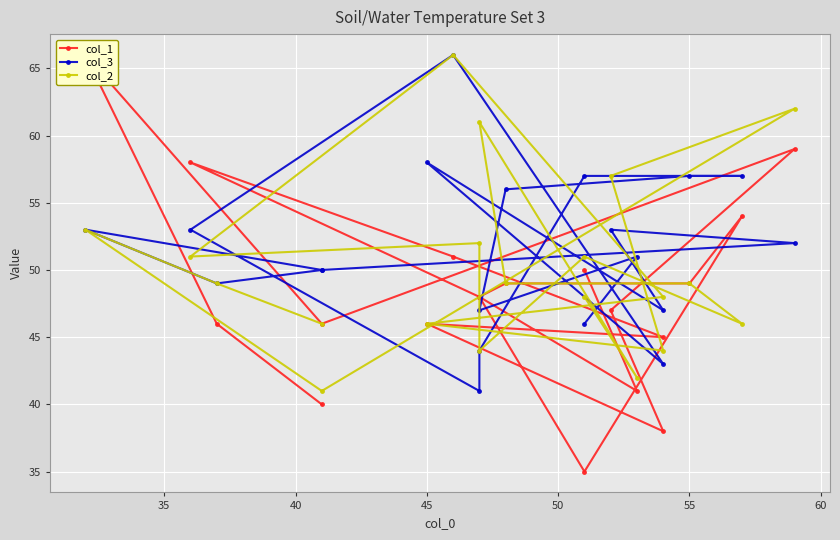

How many lines are shown in the chart?

3